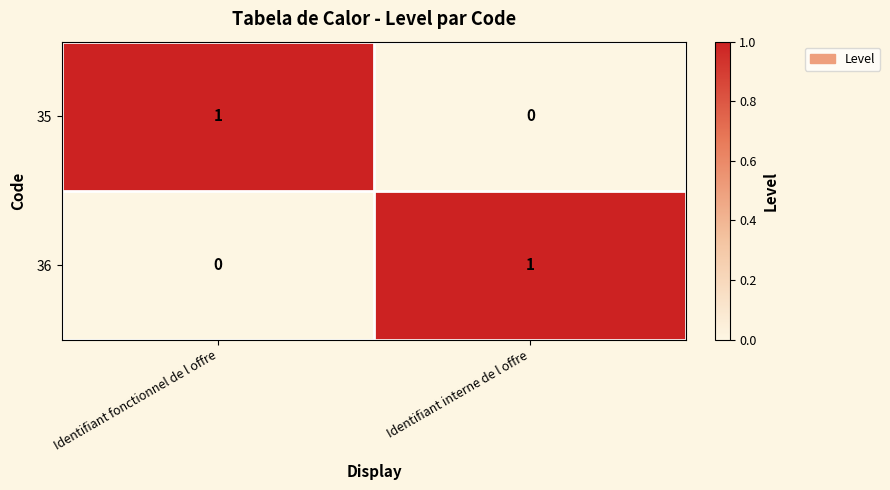

Rank the categories by 36 value from lowest to highest.

Identifiant fonctionnel de l offre, Identifiant interne de l offre